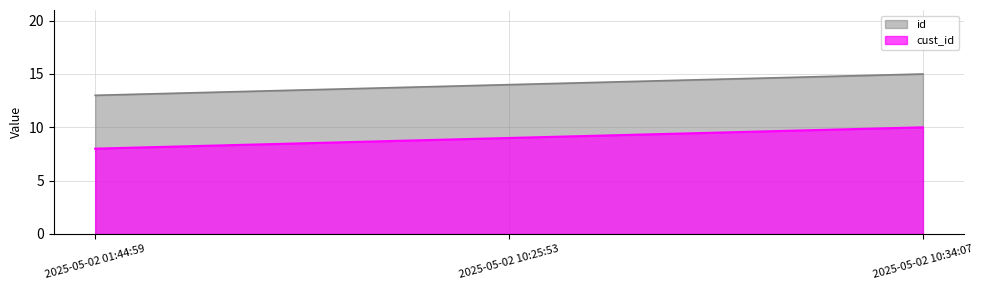

The value of cust_id at 2025-05-02 01:44:59 is 5. True or false?

False